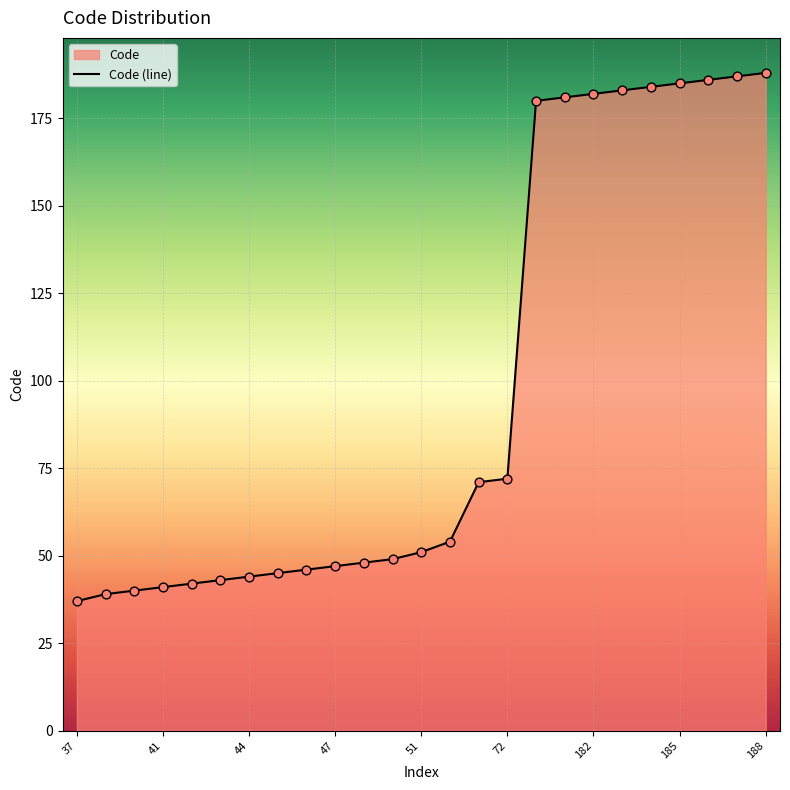

Between 19 and 23, which is larger?

23